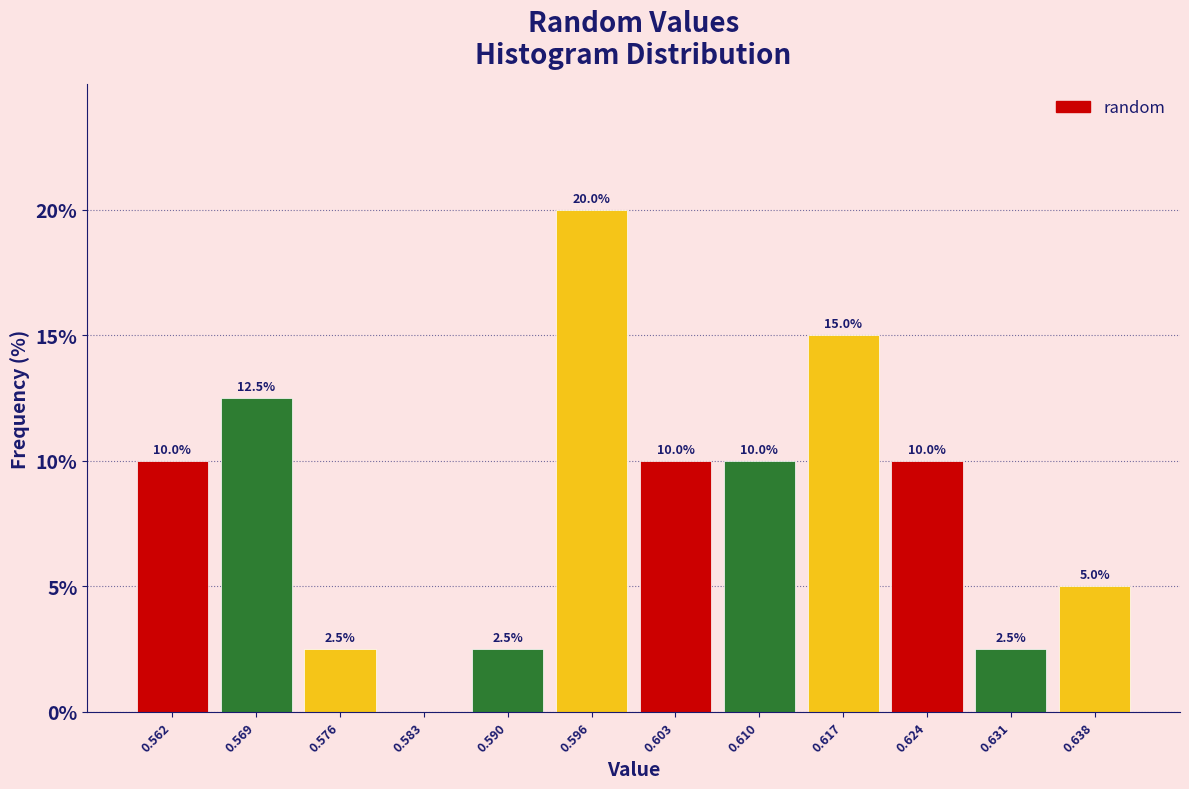

Which range on the x-axis has the tallest bar?

0.593 to 0.600